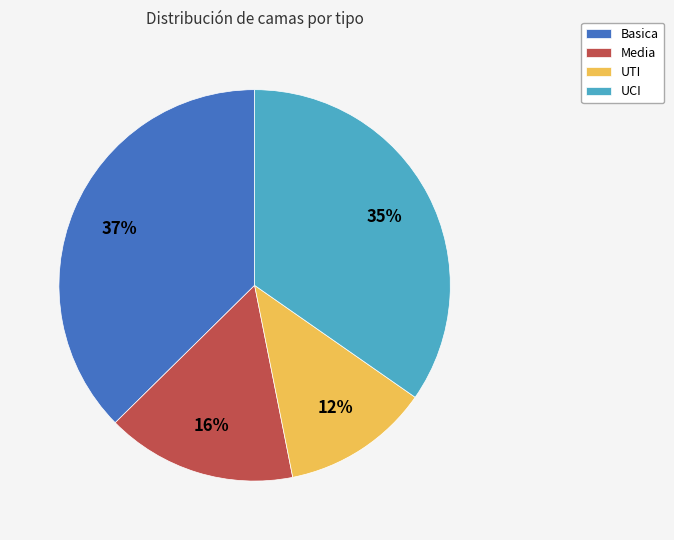

Count the number of slices in the pie.

4